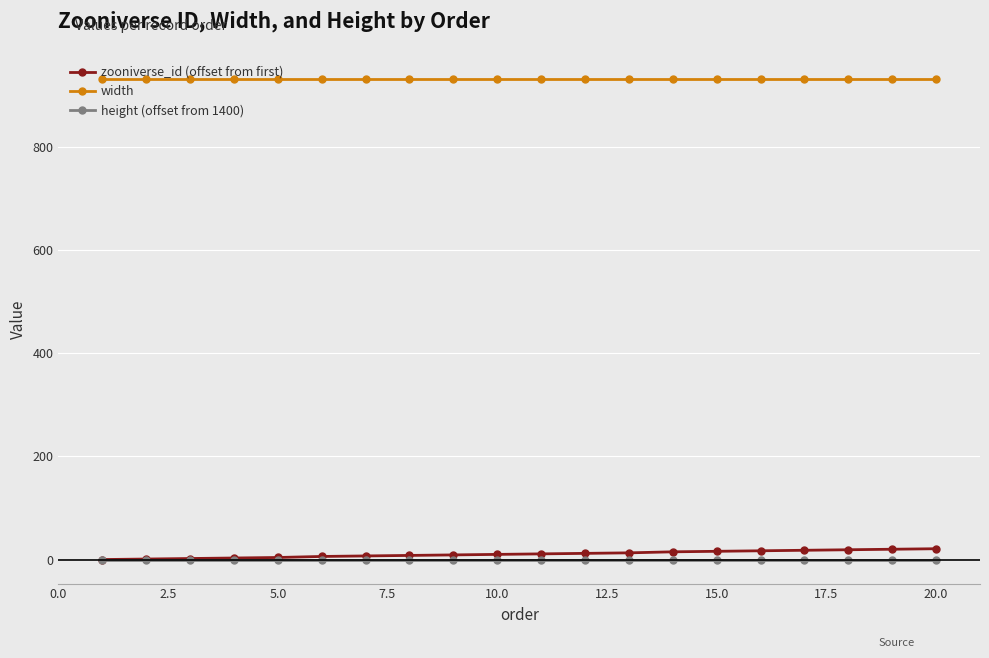

At how many categories does at least one series exceed 469?

20